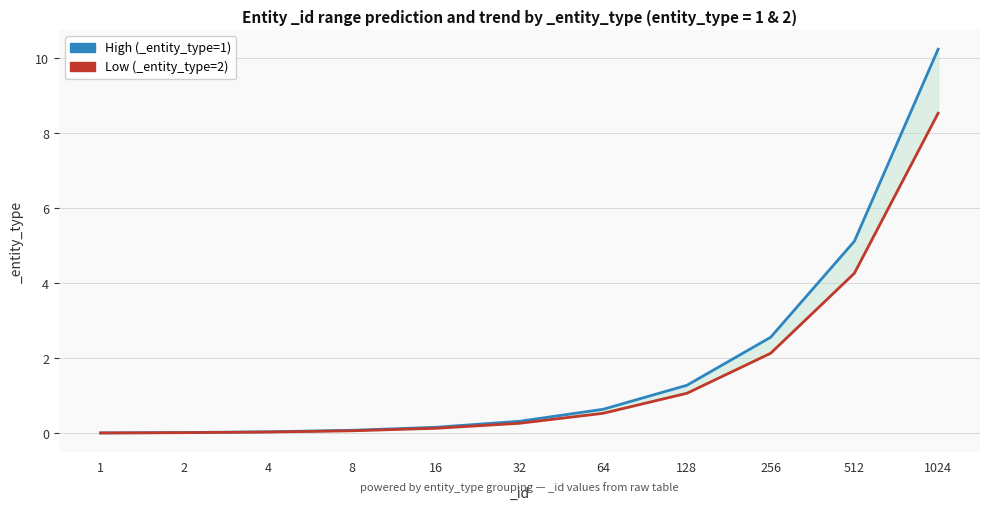

Does the chart display data point markers on the line(s)?

No